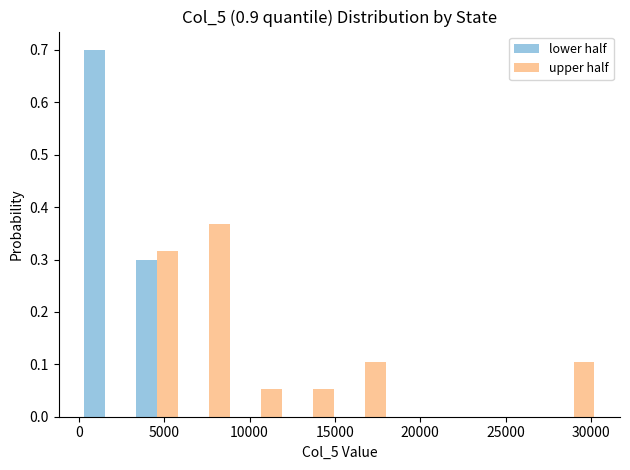

In the lower half series, which range on the x-axis has the tallest bar?

0 to 3000